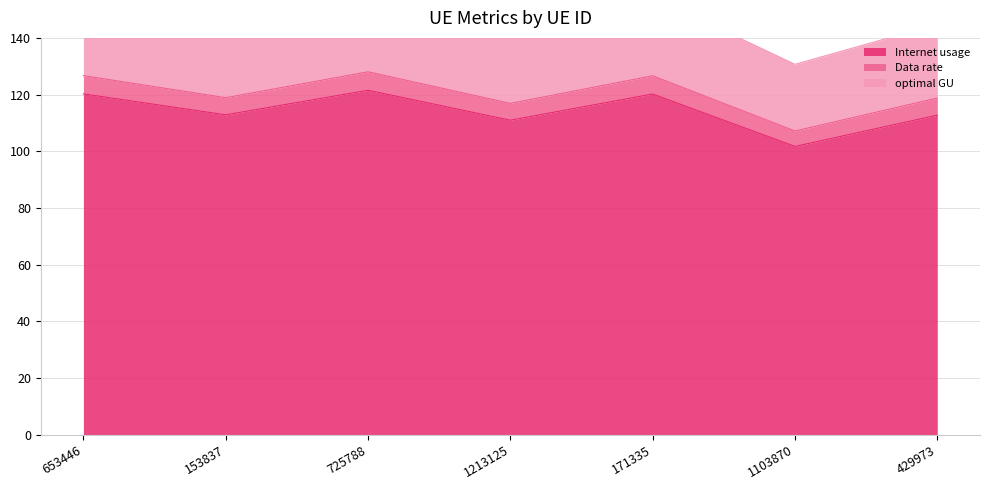

Rank the categories by Internet usage value from lowest to highest.

1103870, 1213125, 429973, 153837, 171335, 653446, 725788